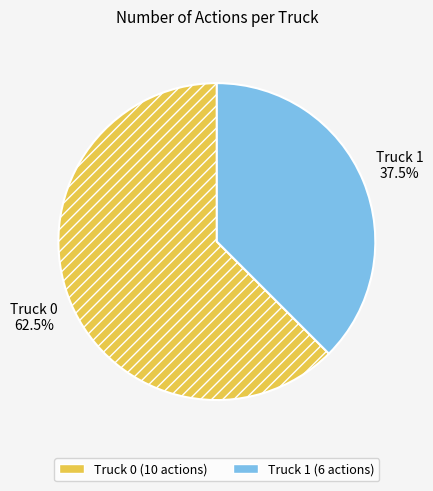

Does Truck 1 account for over 50% of the chart?

No